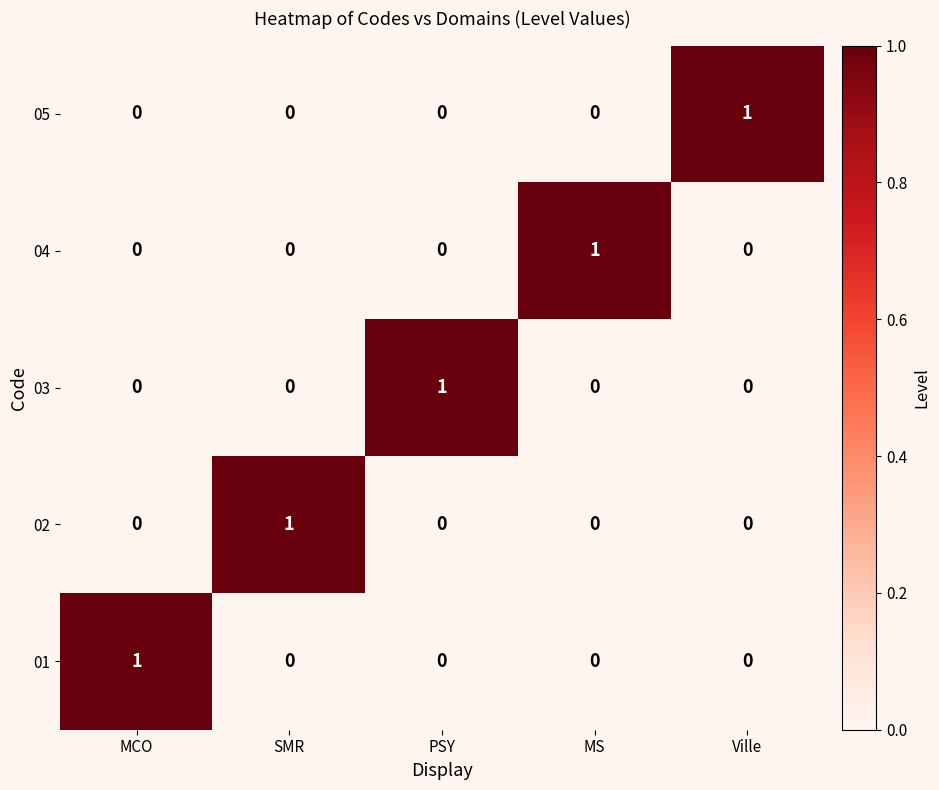

What is the spread (max minus min) of values at MCO?

1